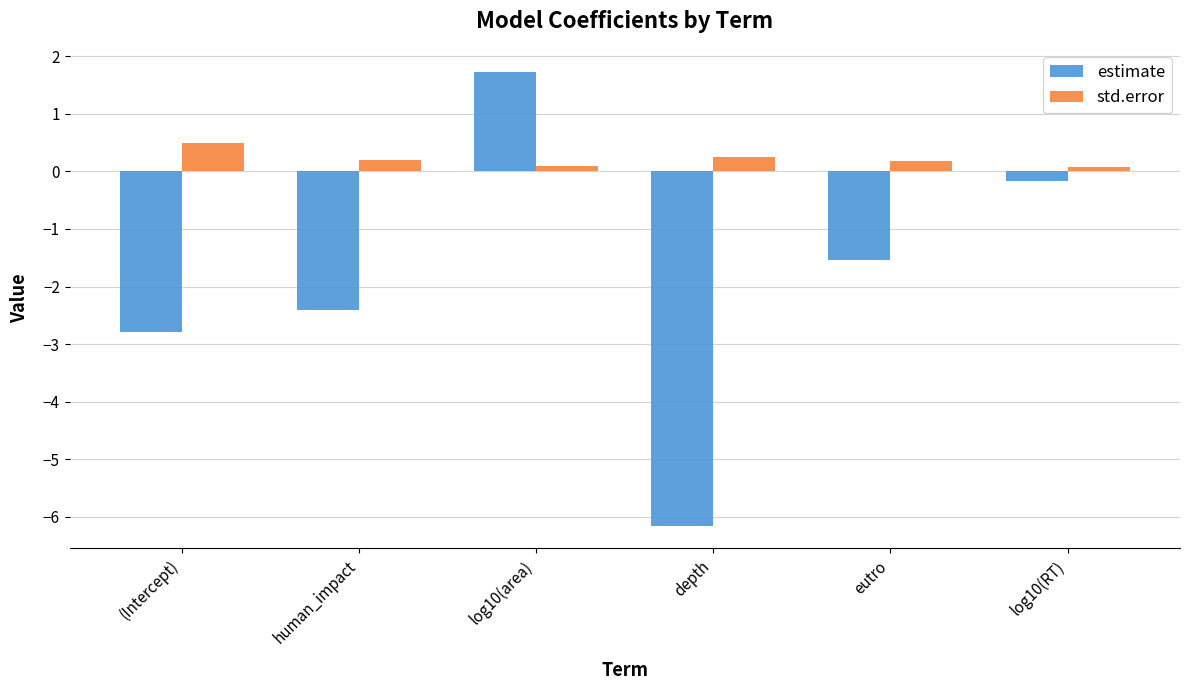

The value of std.error at eutro is 0.2. True or false?

True